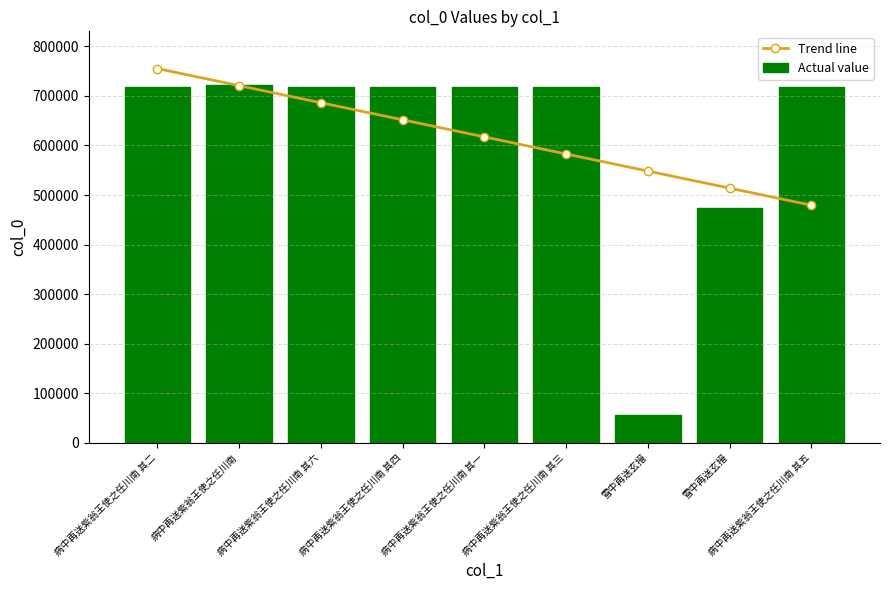

What is the label of the 6th bar from the left?

病中再送紫翁王使之任川南 其三